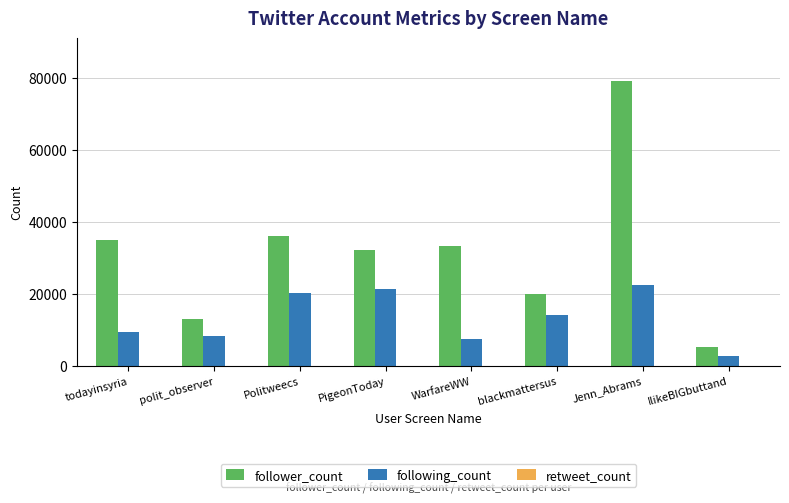

What is the sum of all following_count values?

106427